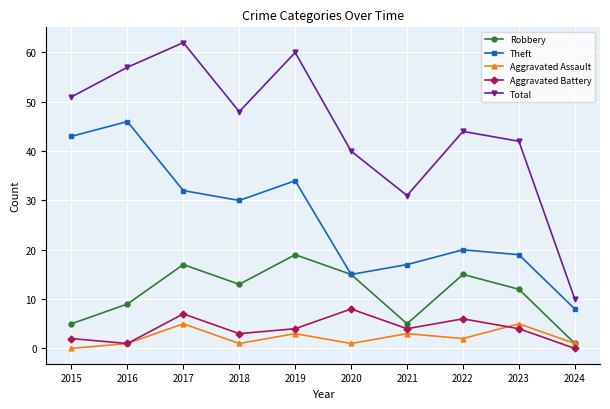

What is the minimum value for Theft?

8